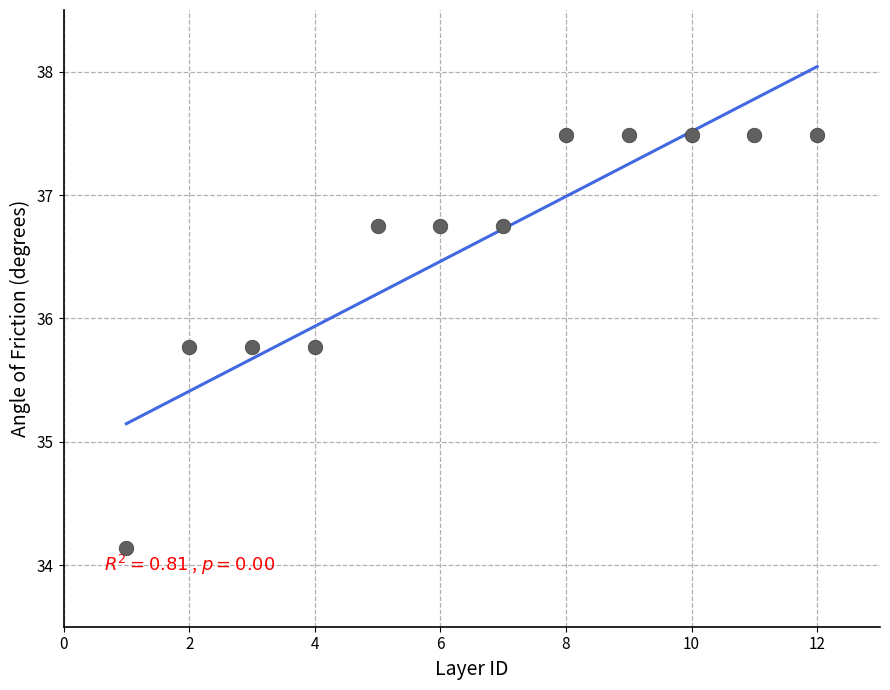

What is the average X value?

6.5